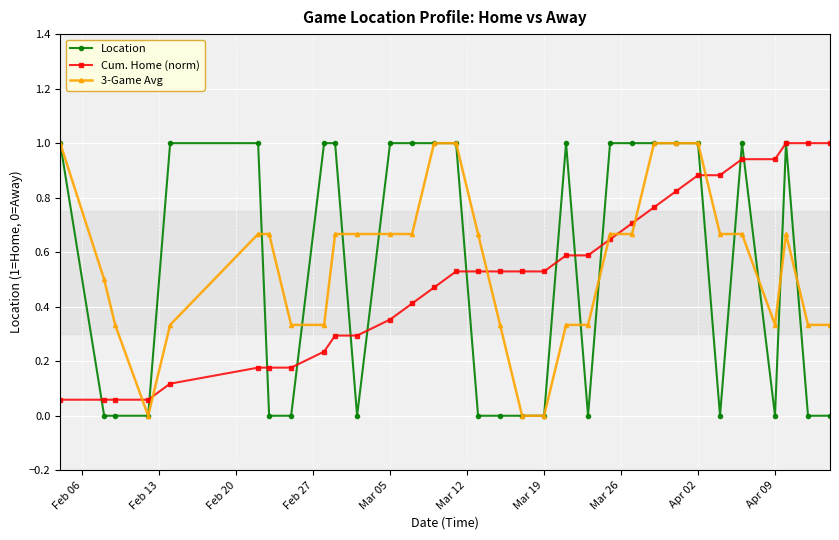

How many lines are shown in the chart?

3